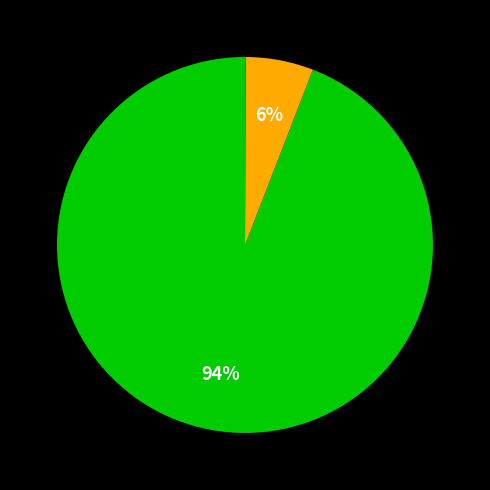

Is there any slice that represents more than half of the pie?

Yes